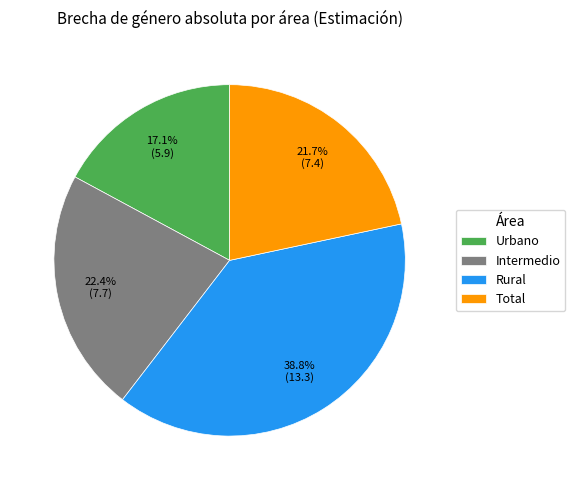

To the nearest percent, what percentage of the pie is Total?

22%